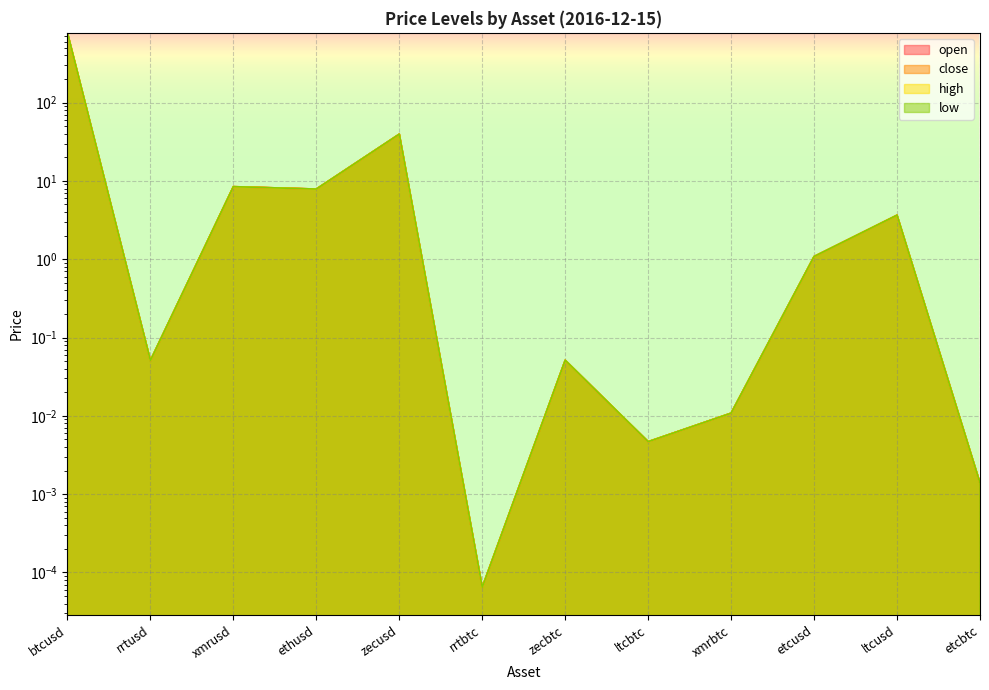

What is the label of the 2nd point from the right?

ltcusd